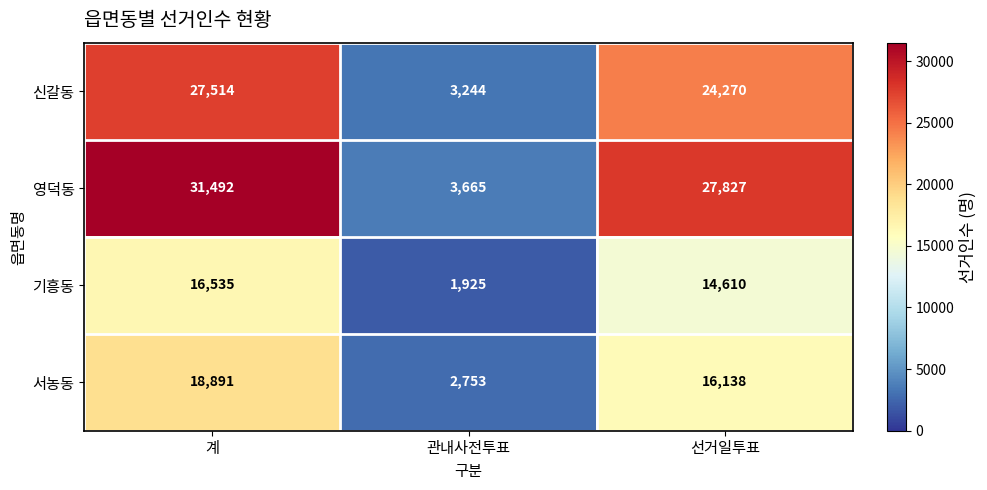

Reading left to right, list all the values displayed in this chart.

신갈동: 계=27514	관내사전투표=3244	선거일투표=24270
영덕동: 계=31492	관내사전투표=3665	선거일투표=27827
기흥동: 계=16535	관내사전투표=1925	선거일투표=14610
서농동: 계=18891	관내사전투표=2753	선거일투표=16138